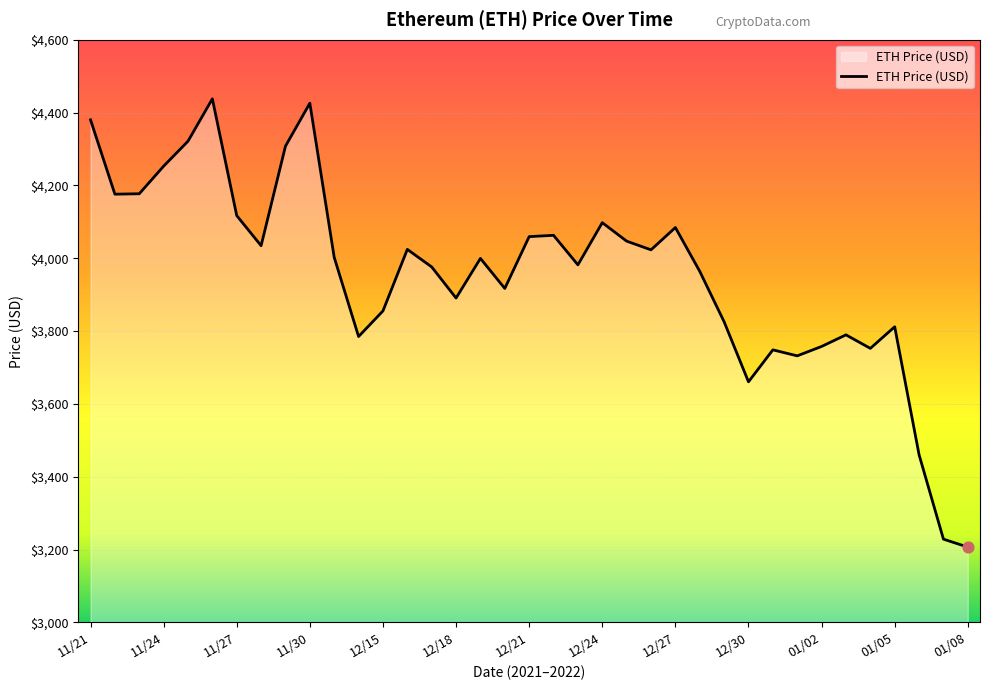

What is the minimum value shown in the chart?

3206.9